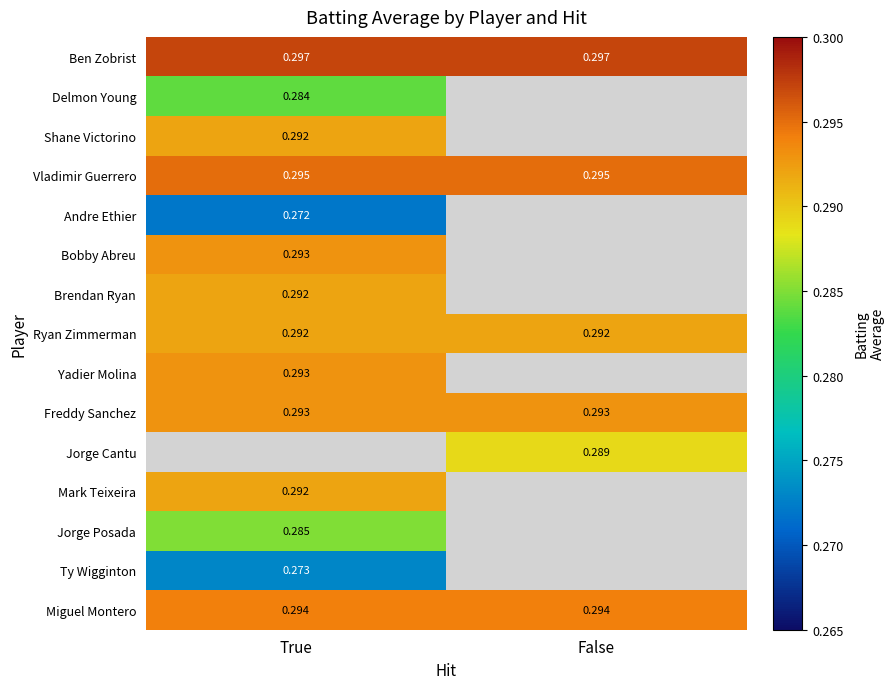

How many distinct data groups are displayed?

15